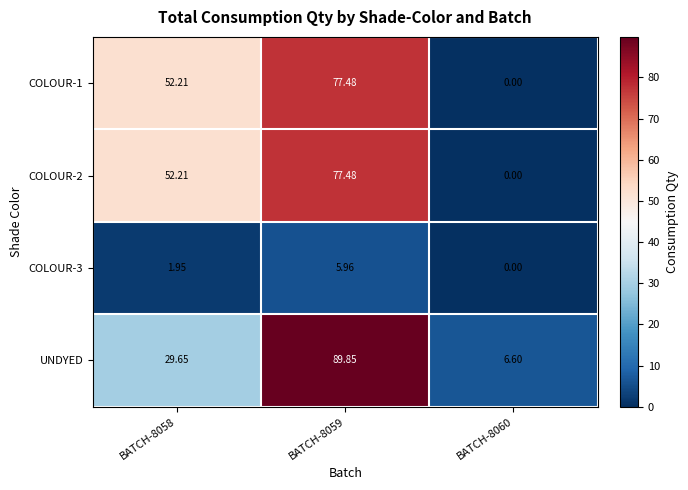

Which series has the widest spread of values?

UNDYED